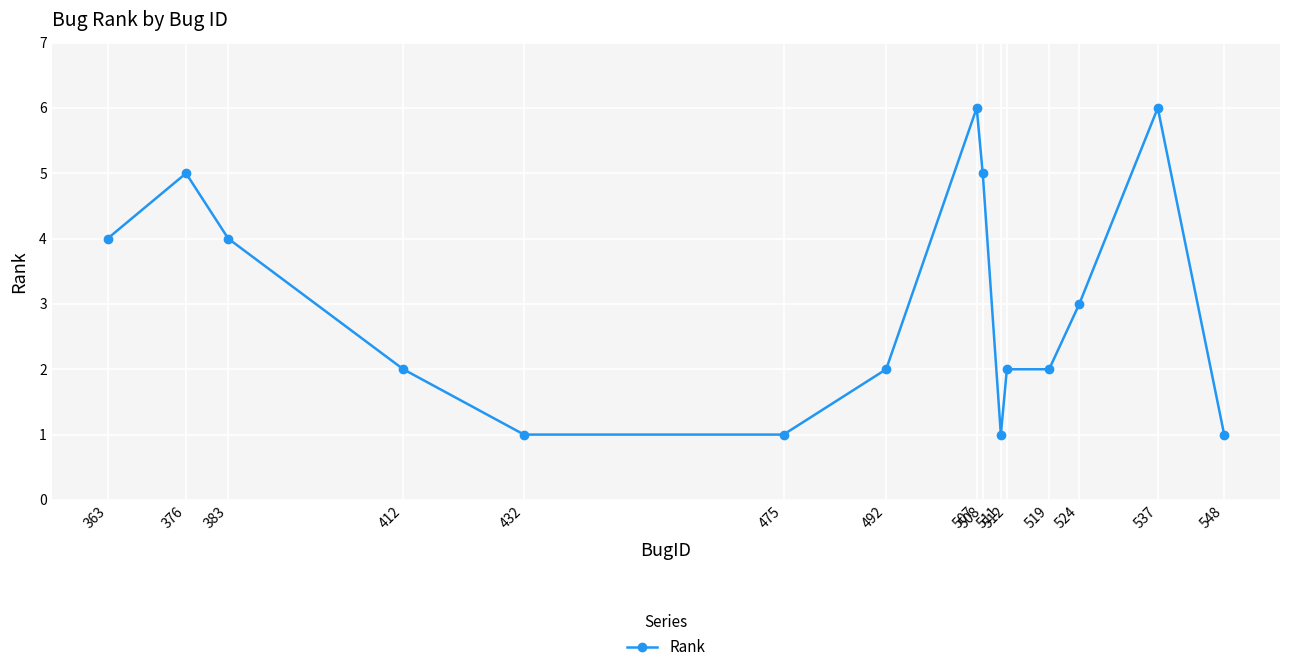

Reading left to right, extract all data points from this chart.

4	5	4	2	1	1	2	6	5	1	2	2	3	6	1